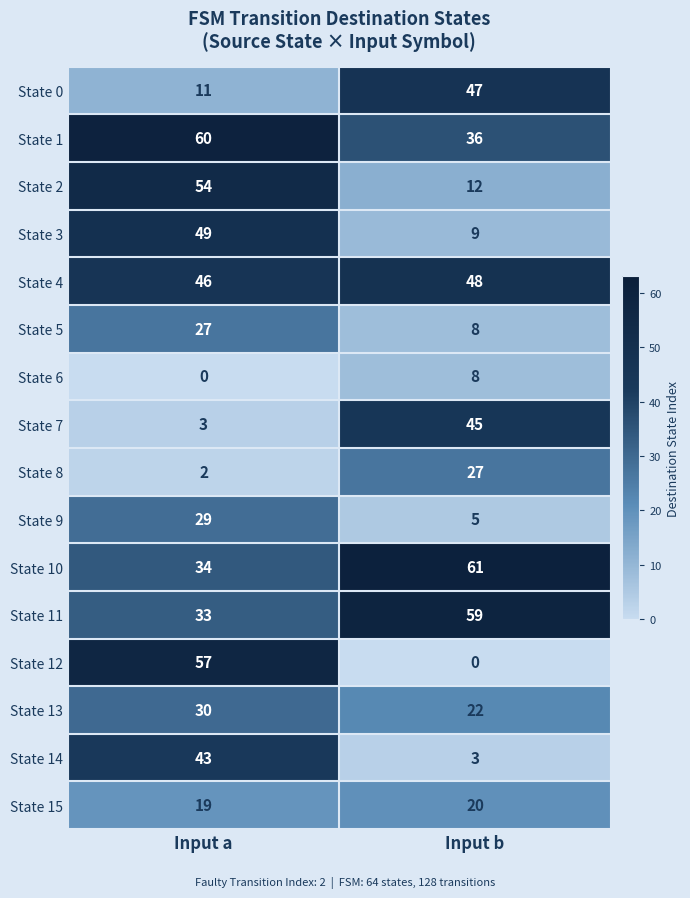

What is the average value of the State 6 series?

4